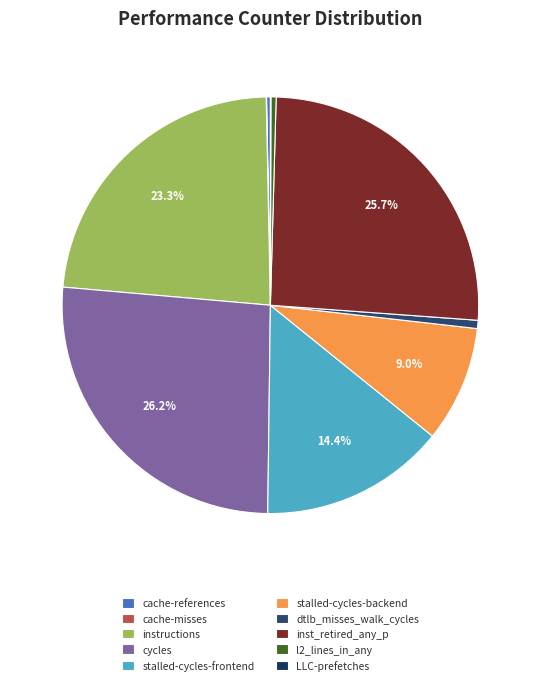

How much of the chart is everything except LLC-prefetches?

100.0%